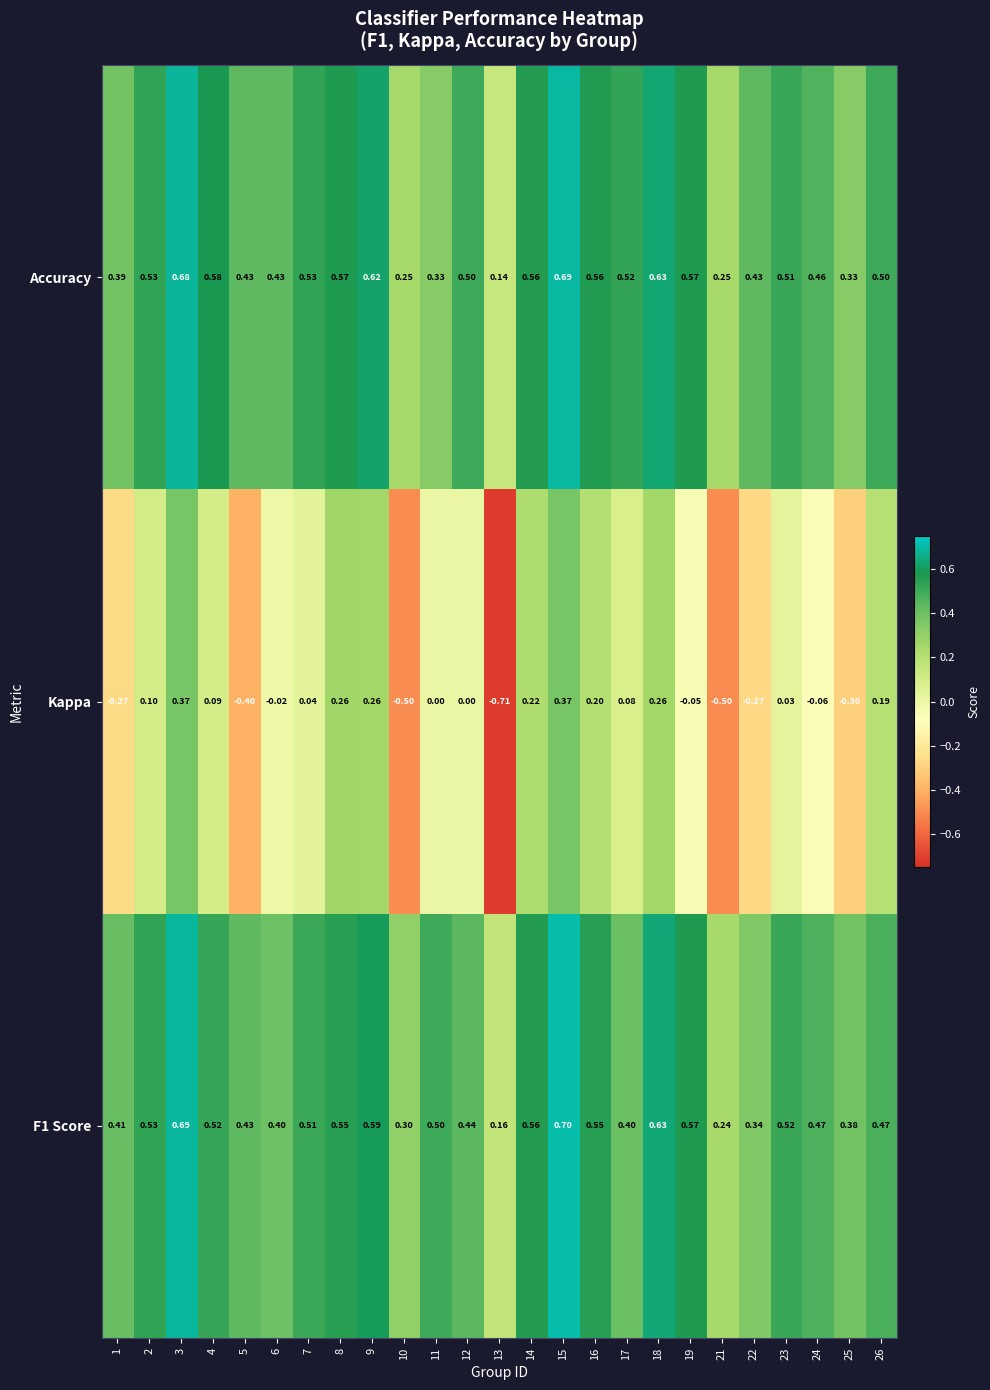

Is the value of Accuracy at 18 greater than the value of Kappa at 14?

Yes